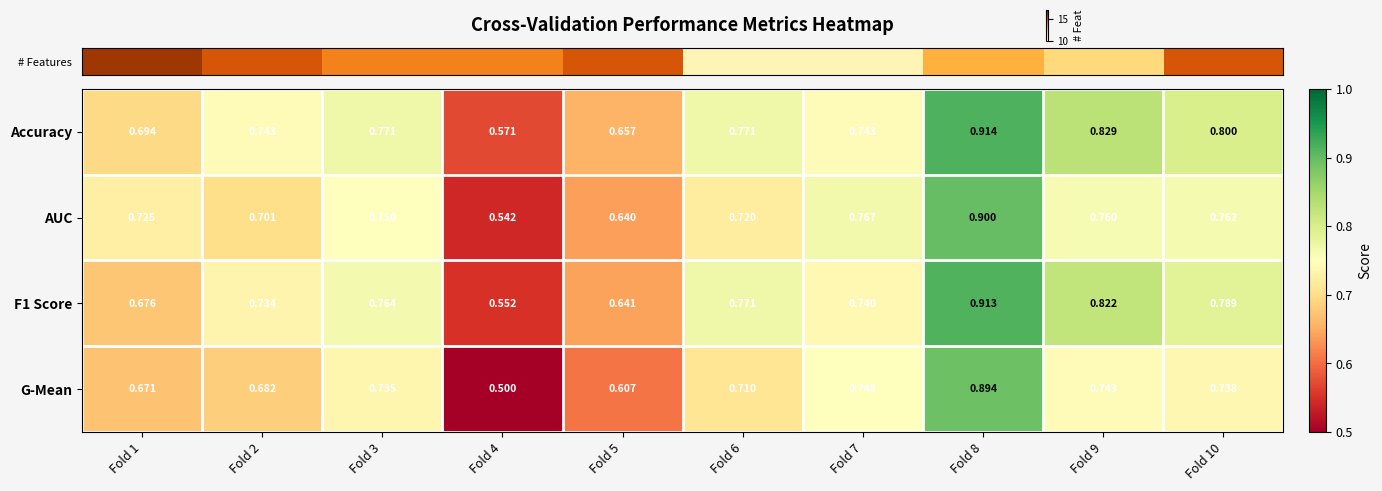

Rank the series by their average value, from highest to lowest.

Accuracy, F1 Score, AUC, G-Mean